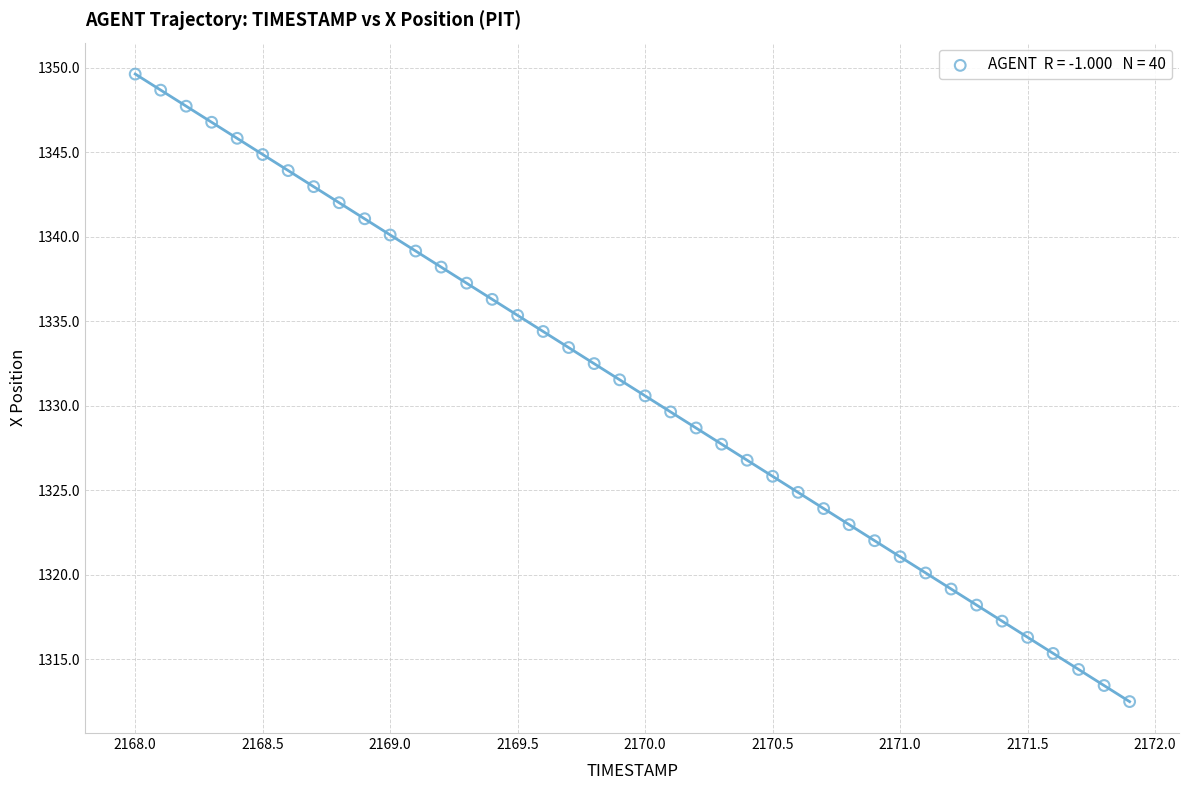

What is the range of Y values (max minus min)?

37.1